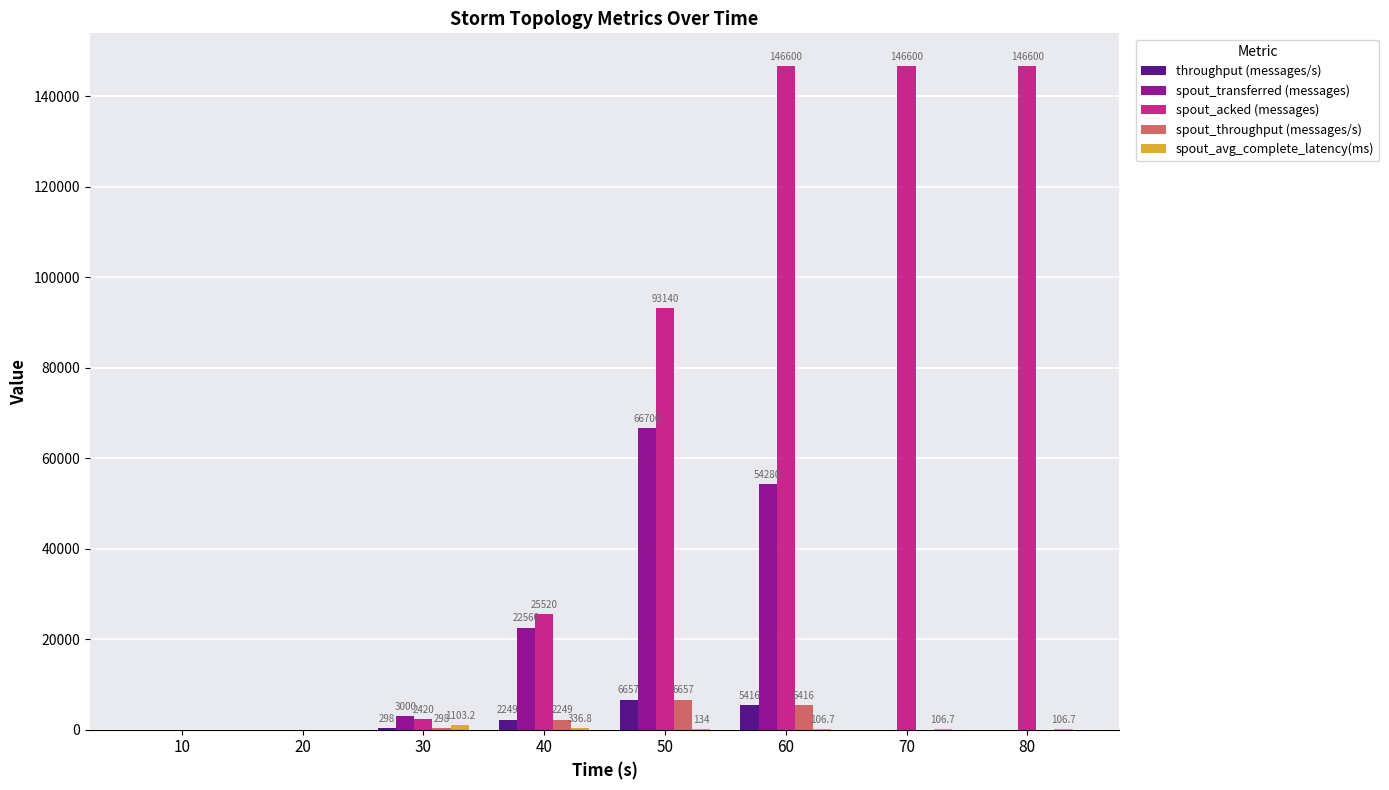

At which category is the sum across all series the highest?

60